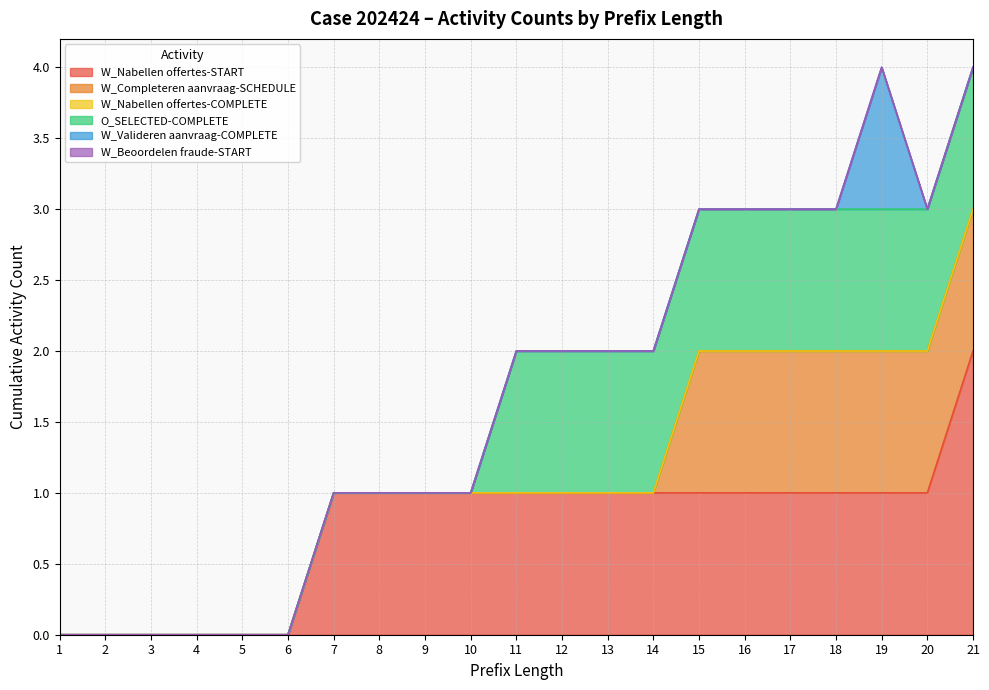

At how many categories does at least one series exceed 1?

1